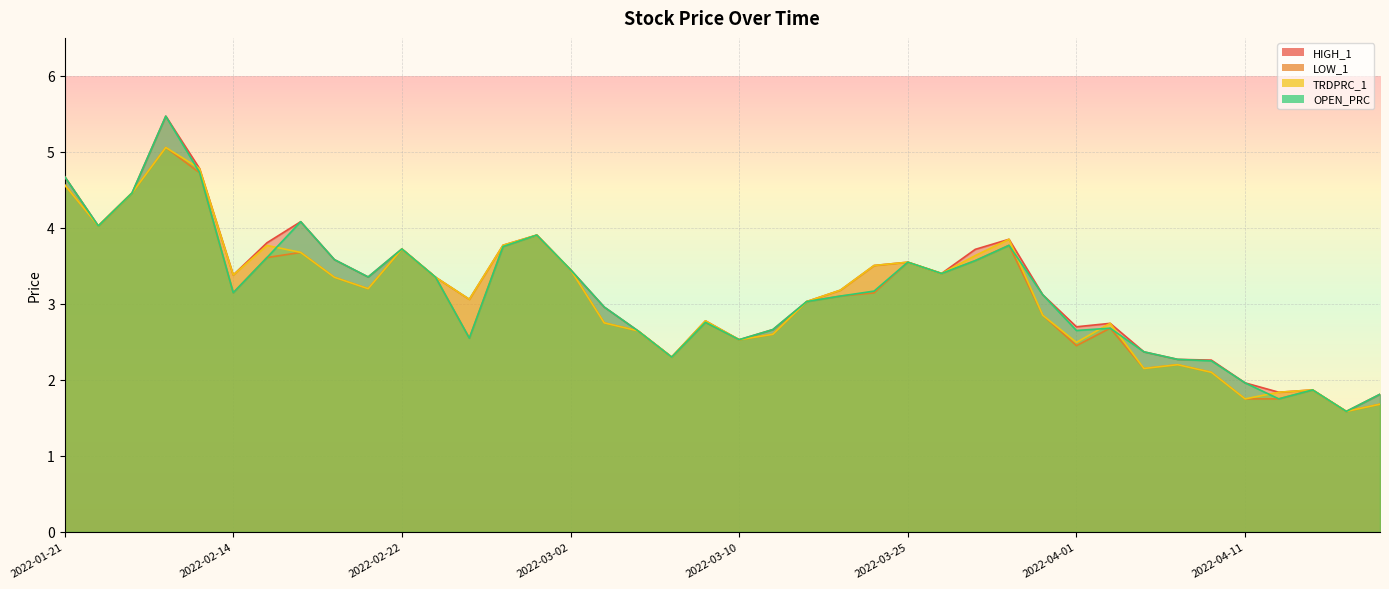

How many interior local peaks does the TRDPRC_1 series have?

10